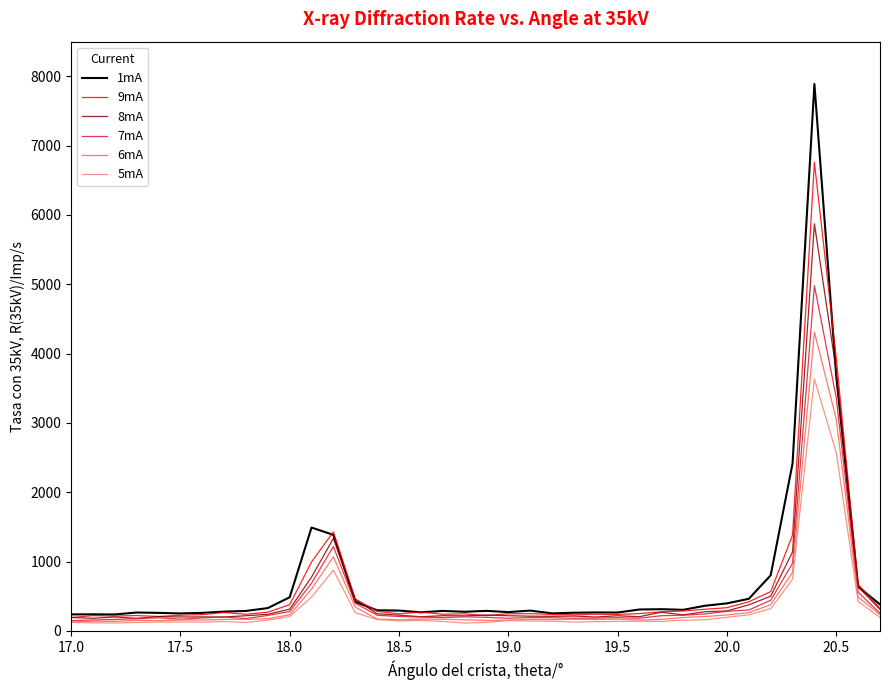

Which series has the widest spread of values?

1mA